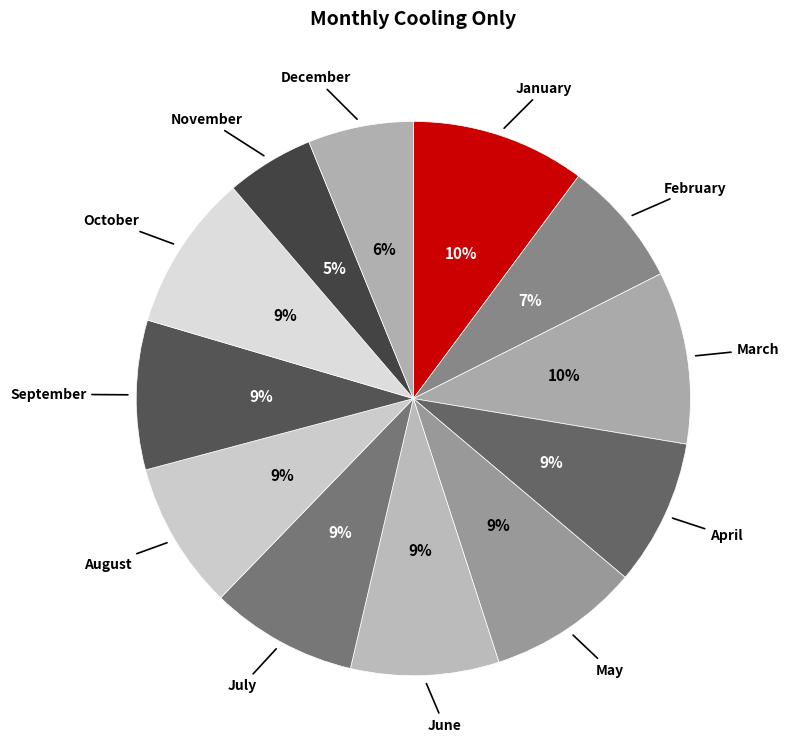

How many segments does this pie chart have?

12